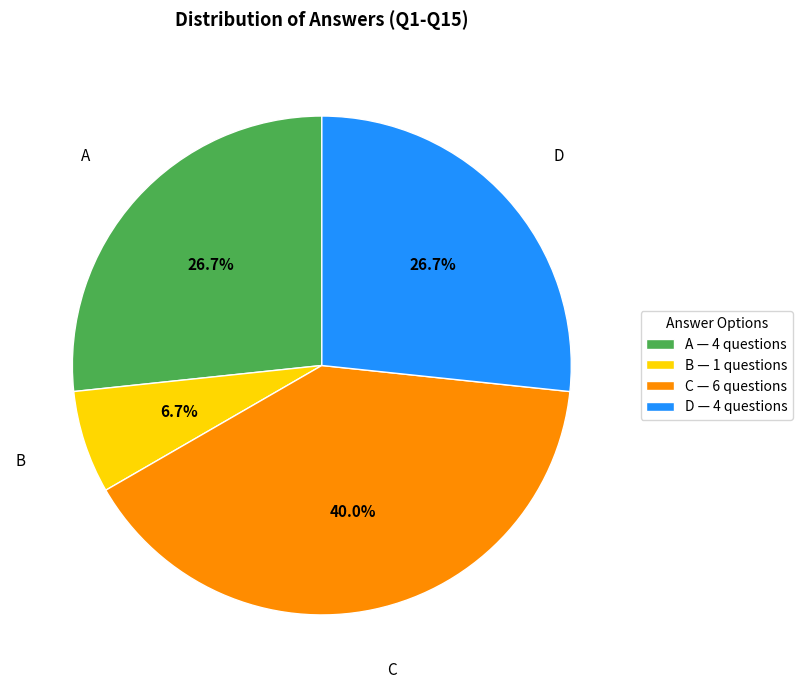

To the nearest percent, what portion does C represent?

40%